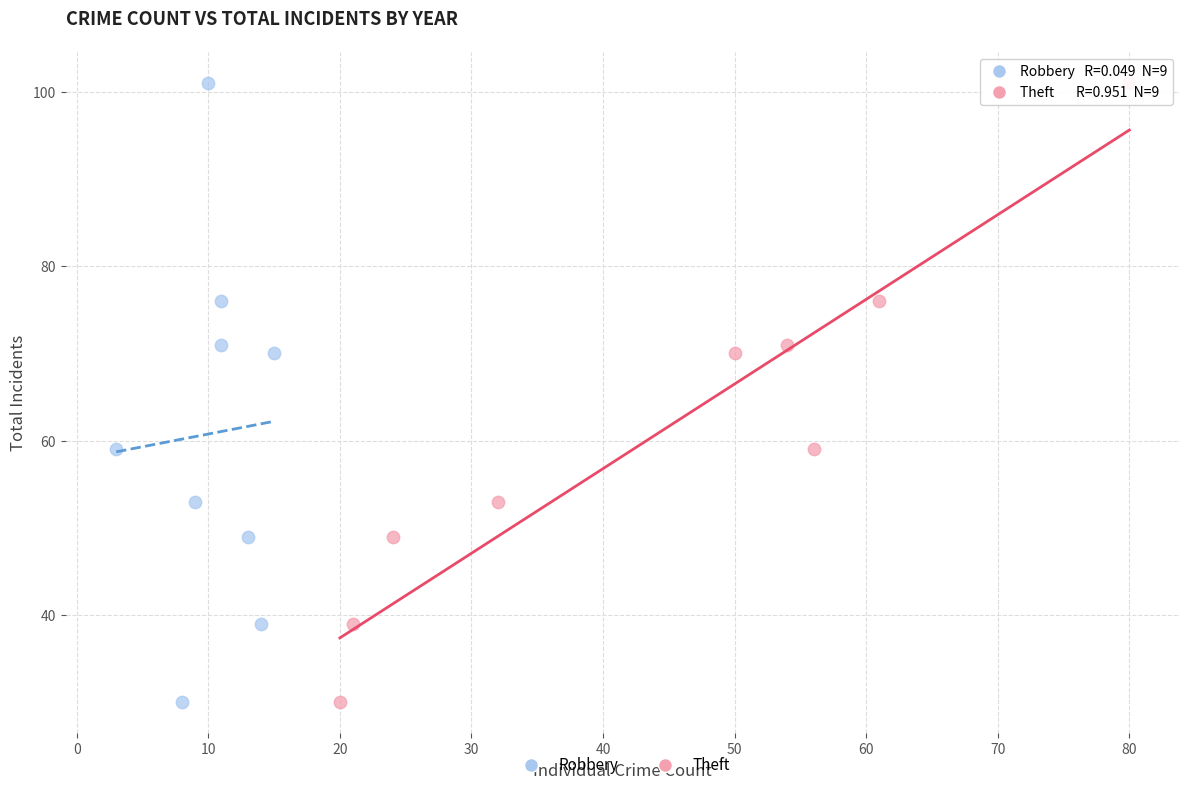

What are all the series names shown in the legend?

Robbery, Theft